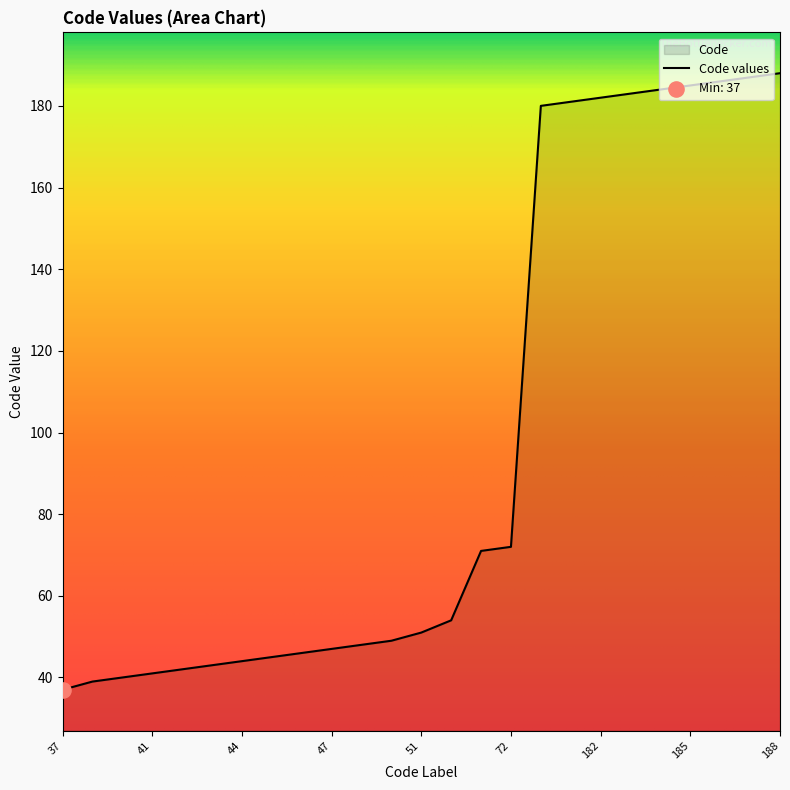

What is the ratio of the value at 186 to the value at 184?

1.0